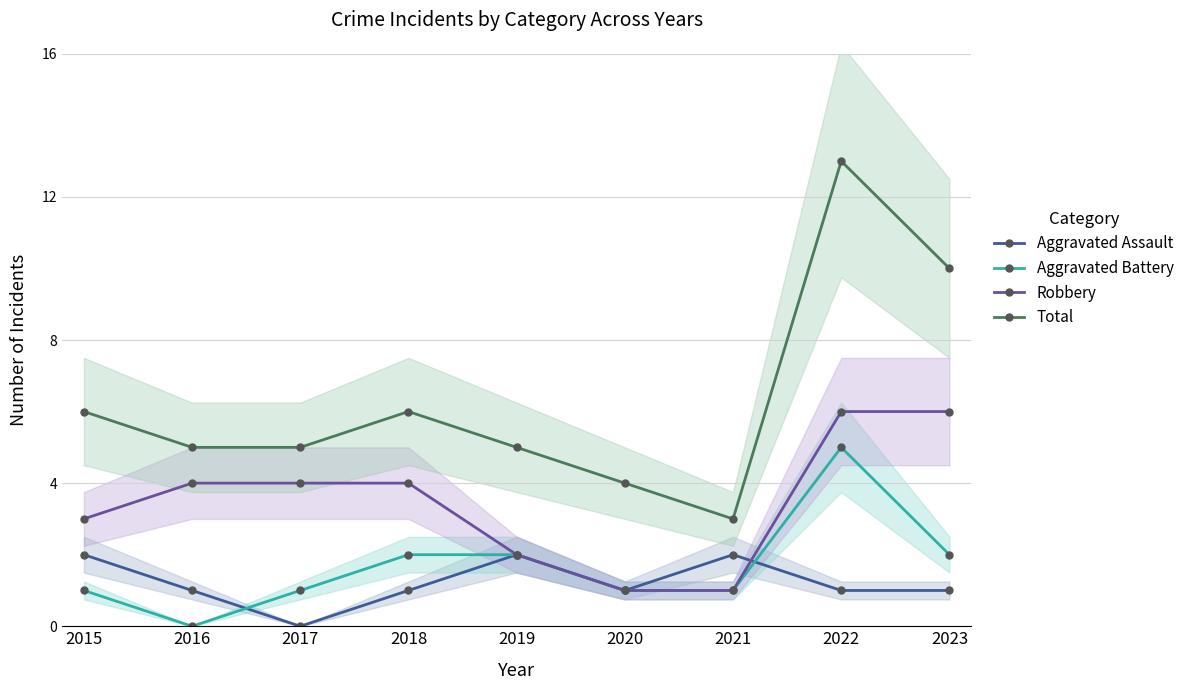

At which category is the sum across all series the highest?

2022